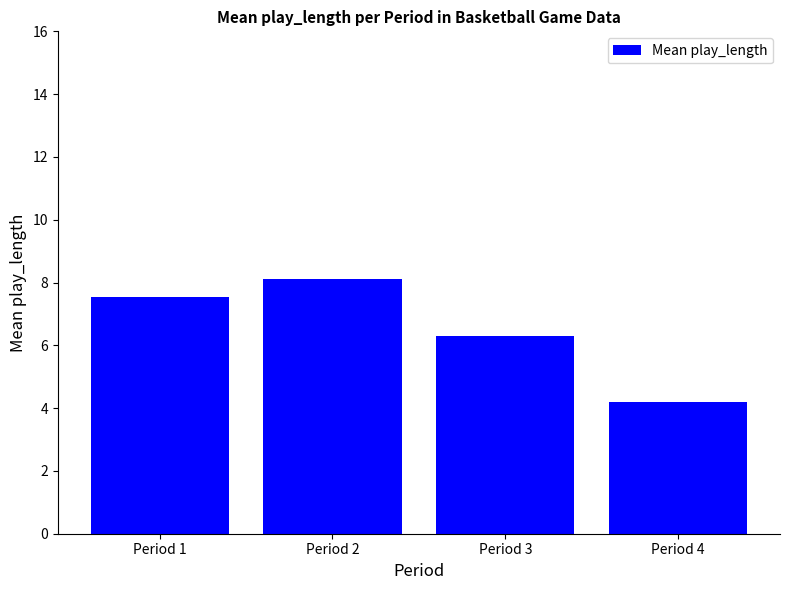

What is the value of the 2nd bar from the left?

8.1